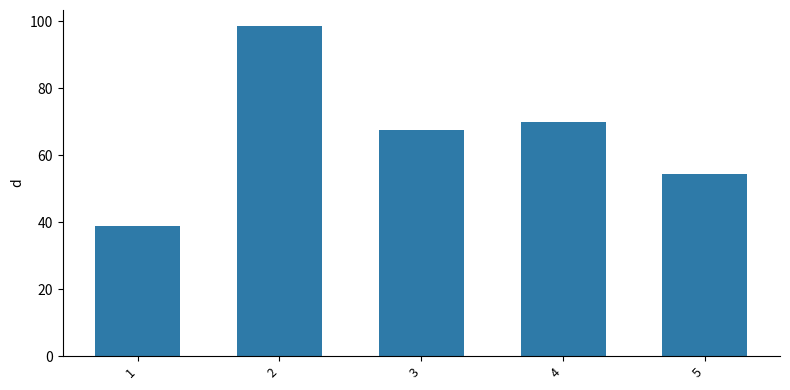

How many data points does each series have?

5